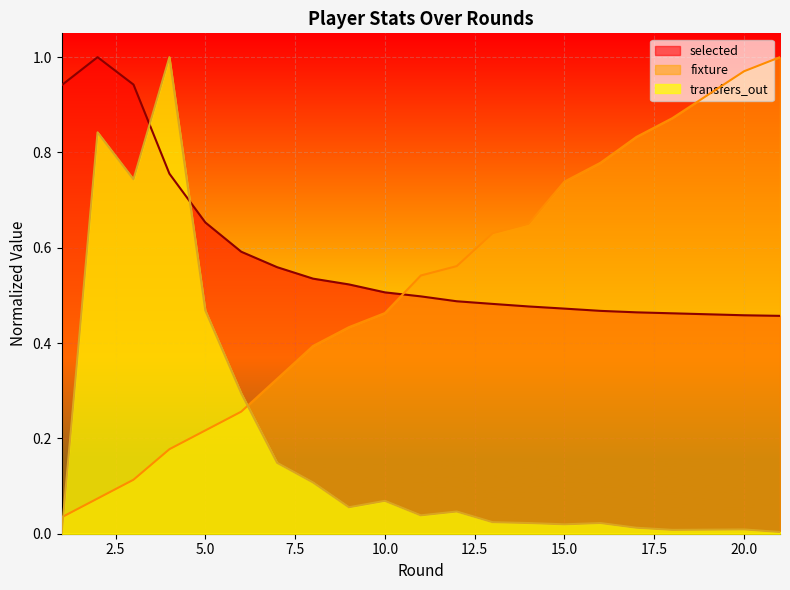

What is the sum of the fixture values at 21 and 7?

1.3